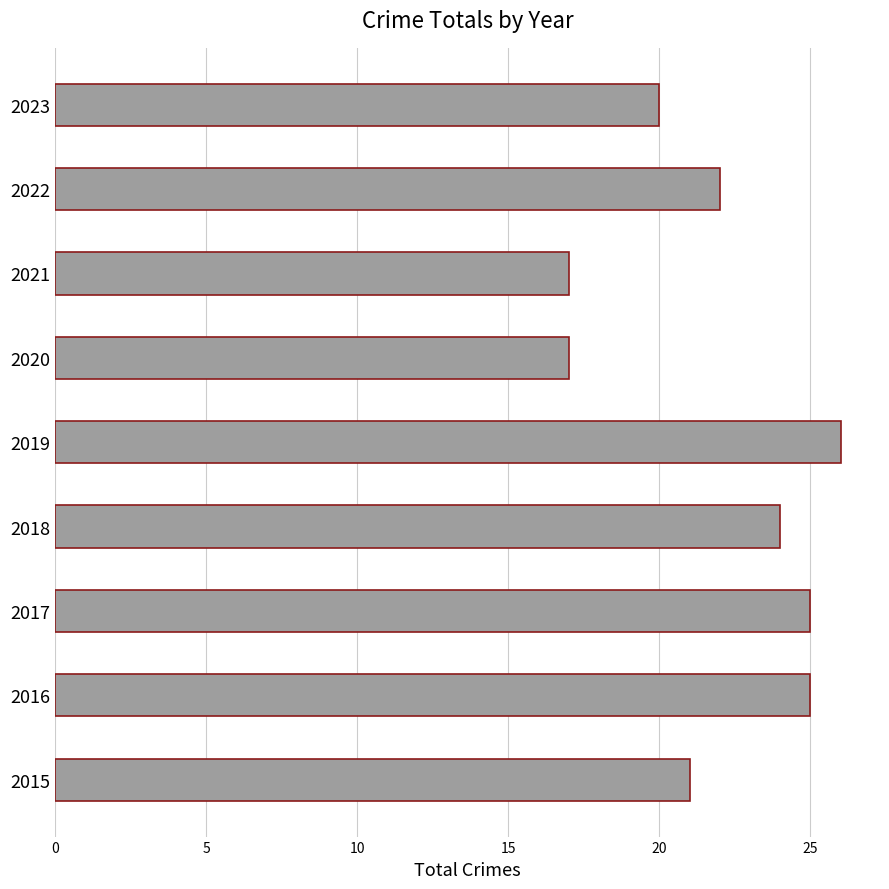

Reading bottom to top, transcribe all the data shown in this chart.

2015=21	2016=25	2017=25	2018=24	2019=26	2020=17	2021=17	2022=22	2023=20